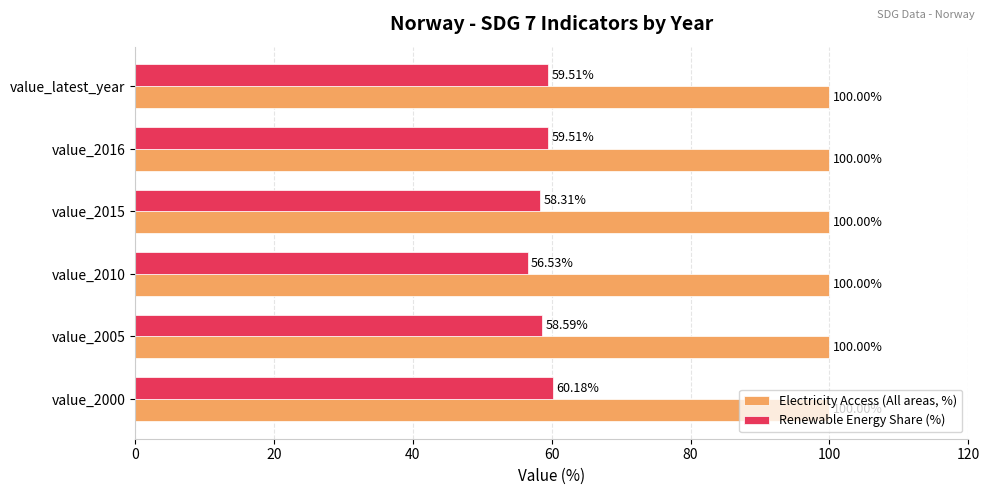

Which series has the largest total across all categories?

Electricity Access (All areas, %)